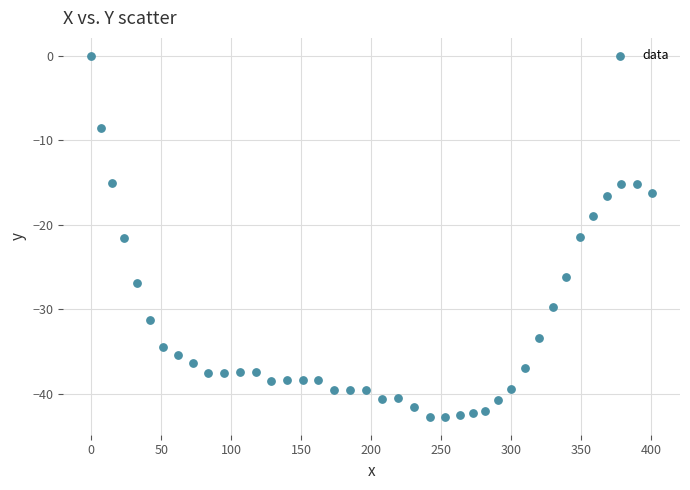

What is the range of Y values (max minus min)?

42.7